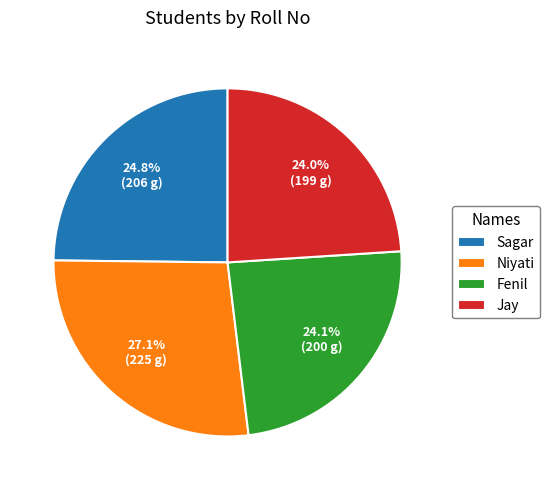

The Sagar slice represents 20% of the pie. True or false?

False